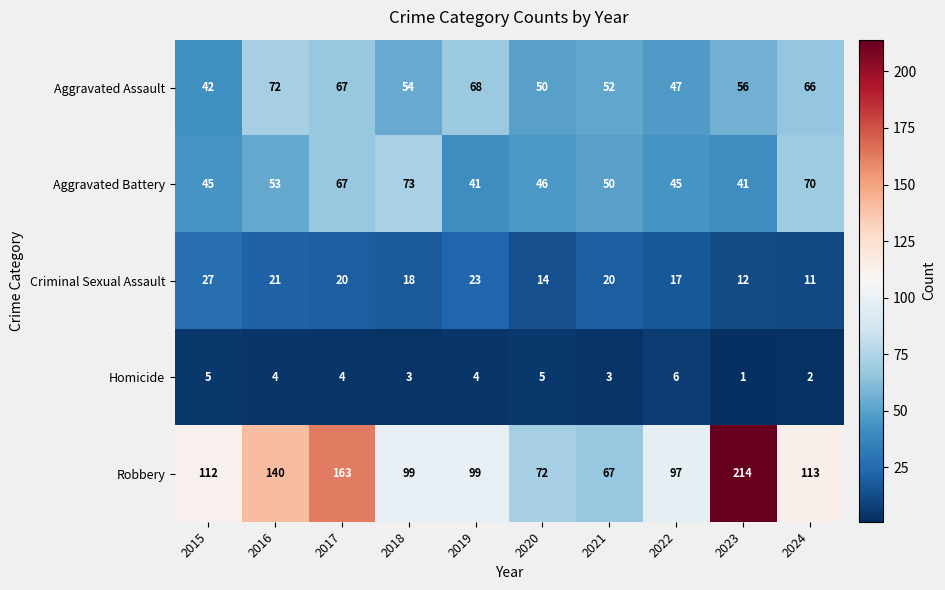

Where is Aggravated Assault nearest to the value 57?

2023